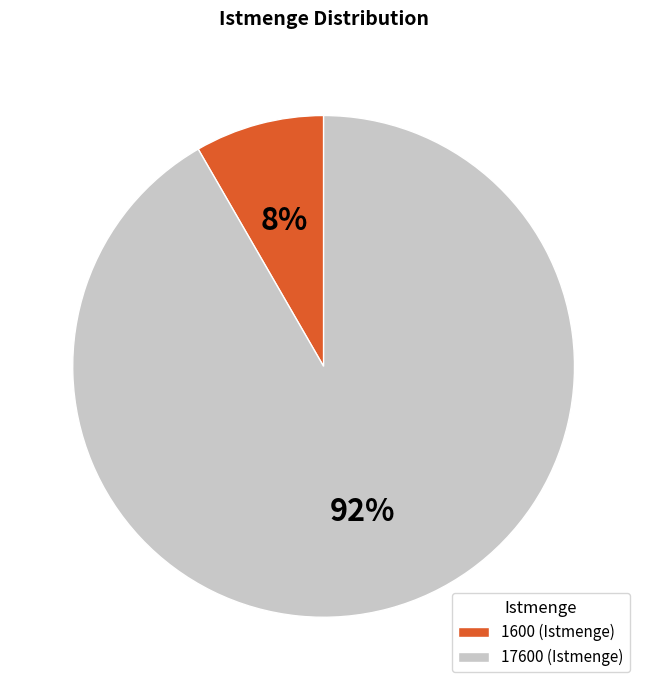

Between 1600 (Istmenge) and 17600 (Istmenge), which is larger?

17600 (Istmenge)